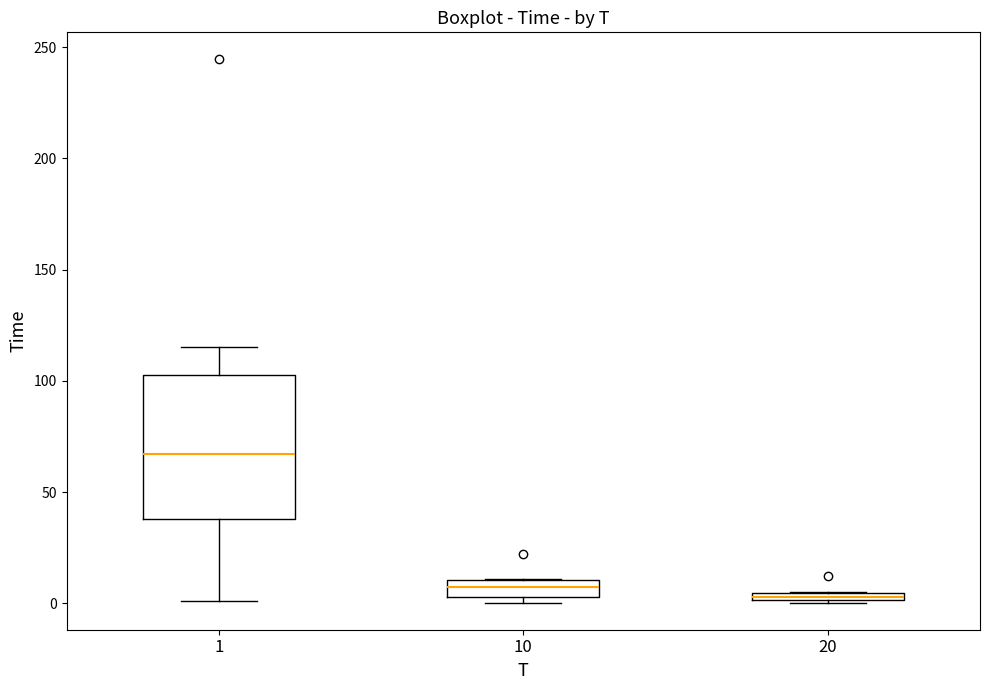

Where is the upper edge of the box at x = 10 on the y-axis? The values are not printed on the chart, so give them approximately, as read against the axis.

10